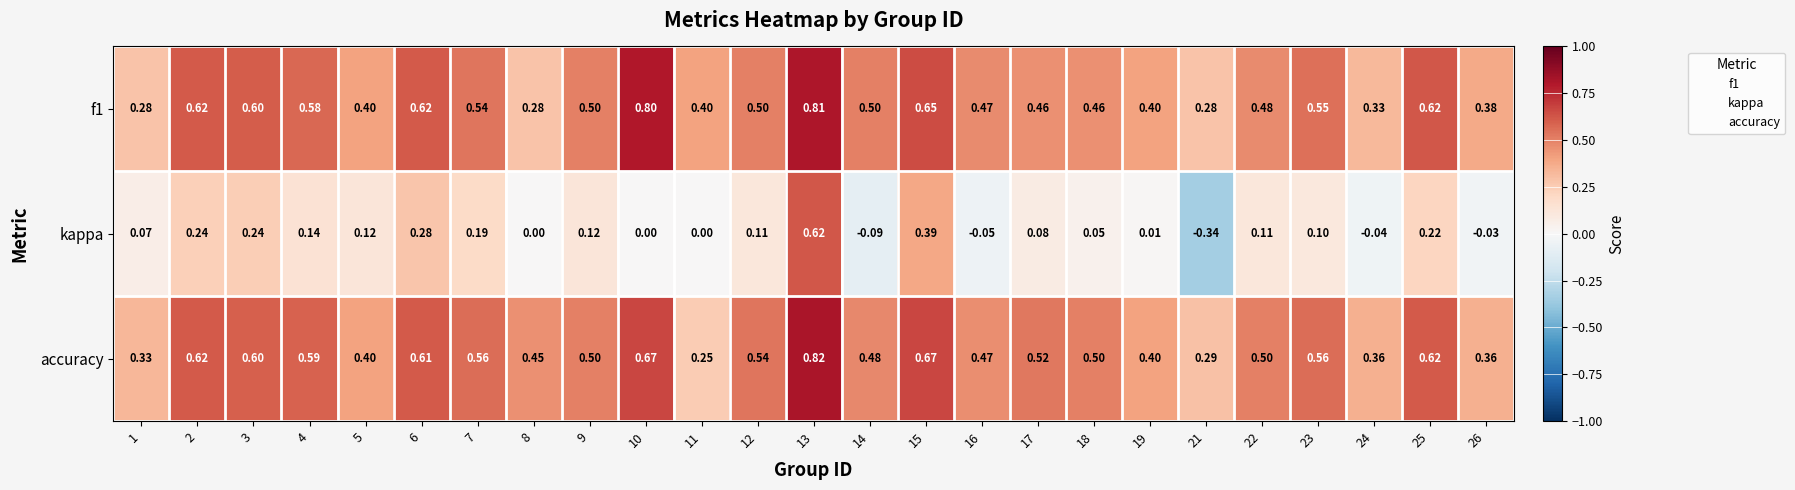

Is it true that kappa equals 1.5 at 4?

False